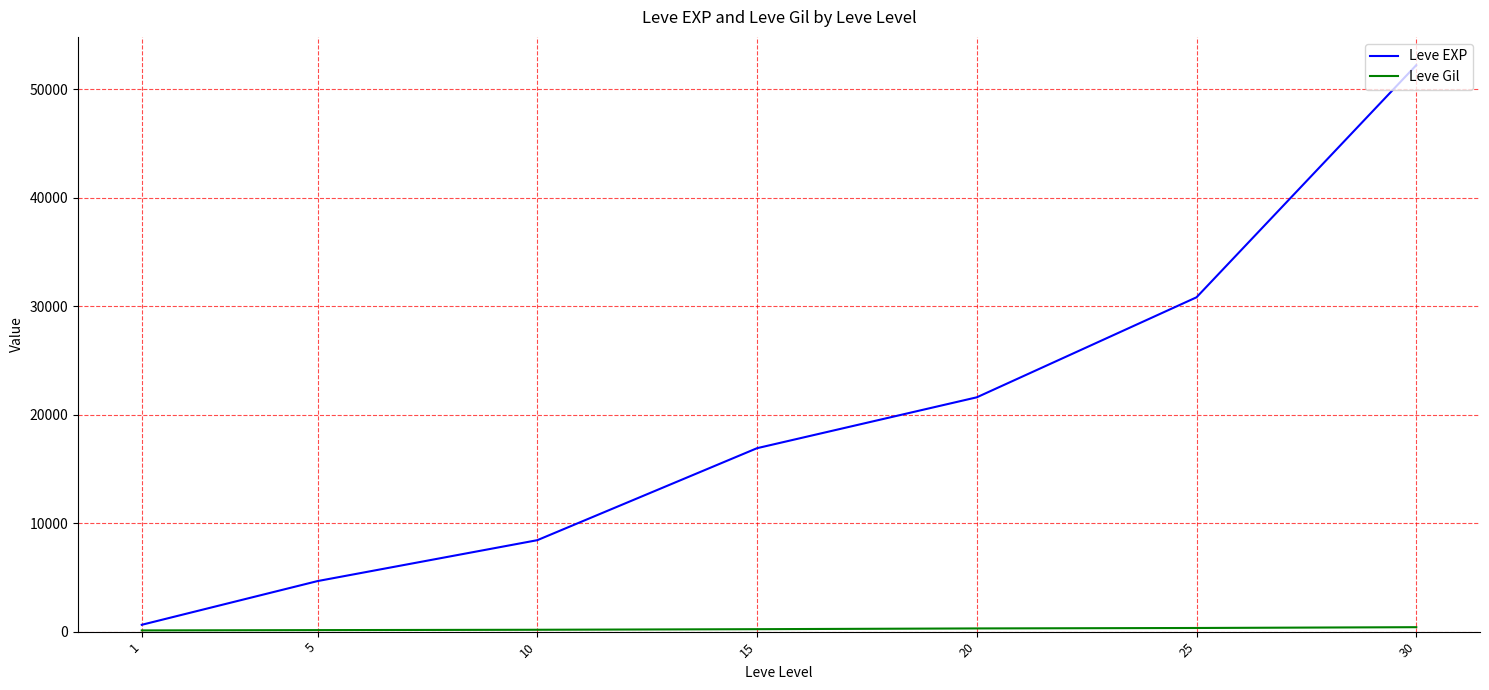

Which series has the widest spread of values?

Leve EXP